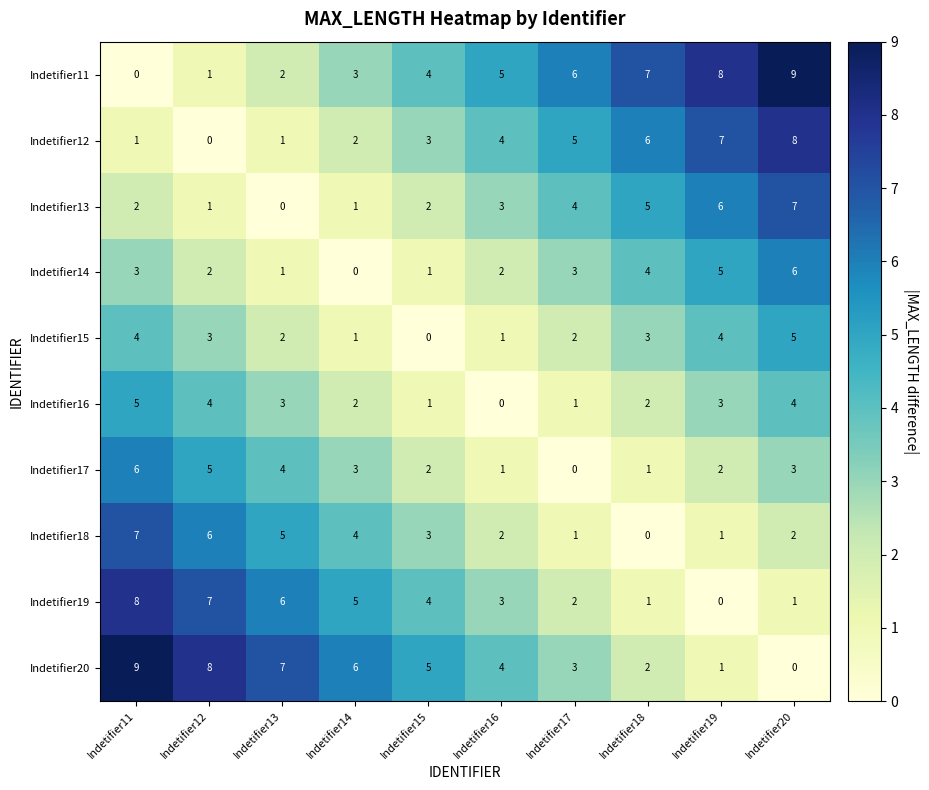

Rank the categories by Indetifier20 value from lowest to highest.

Indetifier20, Indetifier19, Indetifier18, Indetifier17, Indetifier16, Indetifier15, Indetifier14, Indetifier13, Indetifier12, Indetifier11